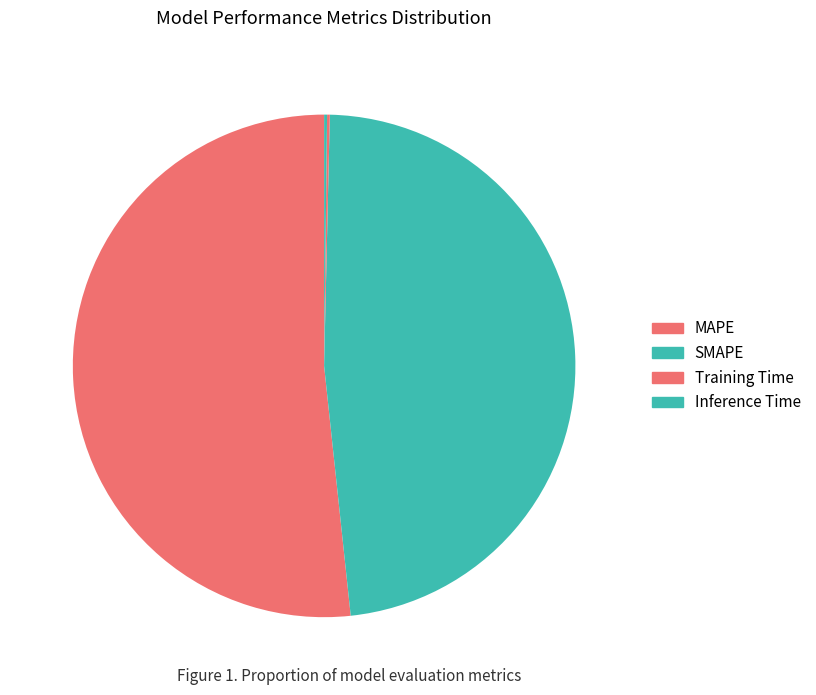

Which slice is the smallest?

Training Time